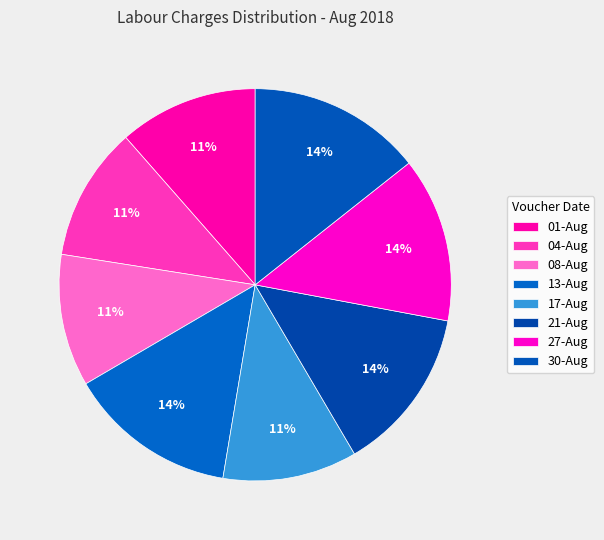

How many slices are in this pie chart?

8